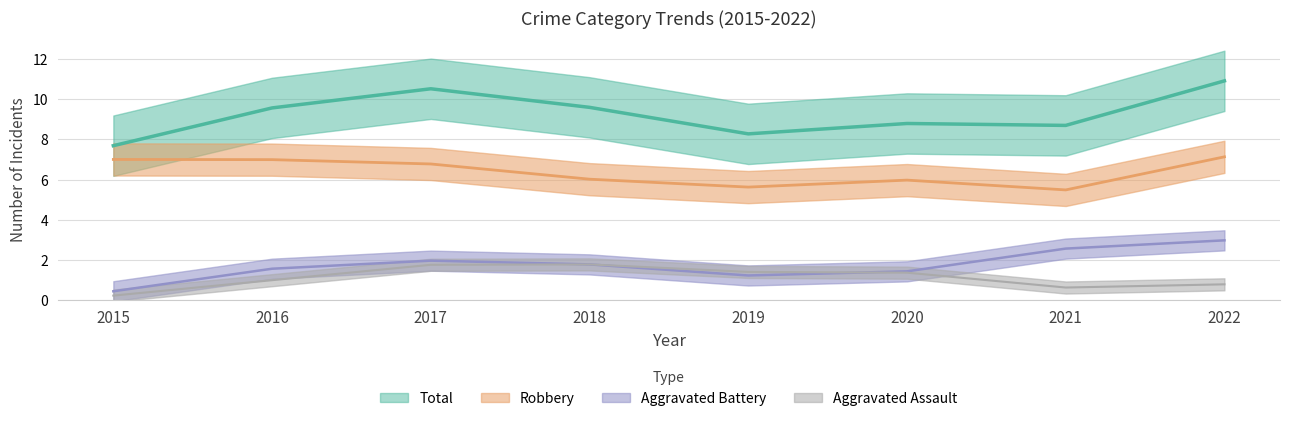

True or false: Aggravated Assault and Total cross at least once.

False